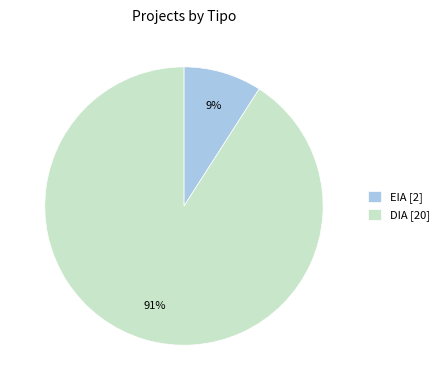

How many segments does this pie chart have?

2